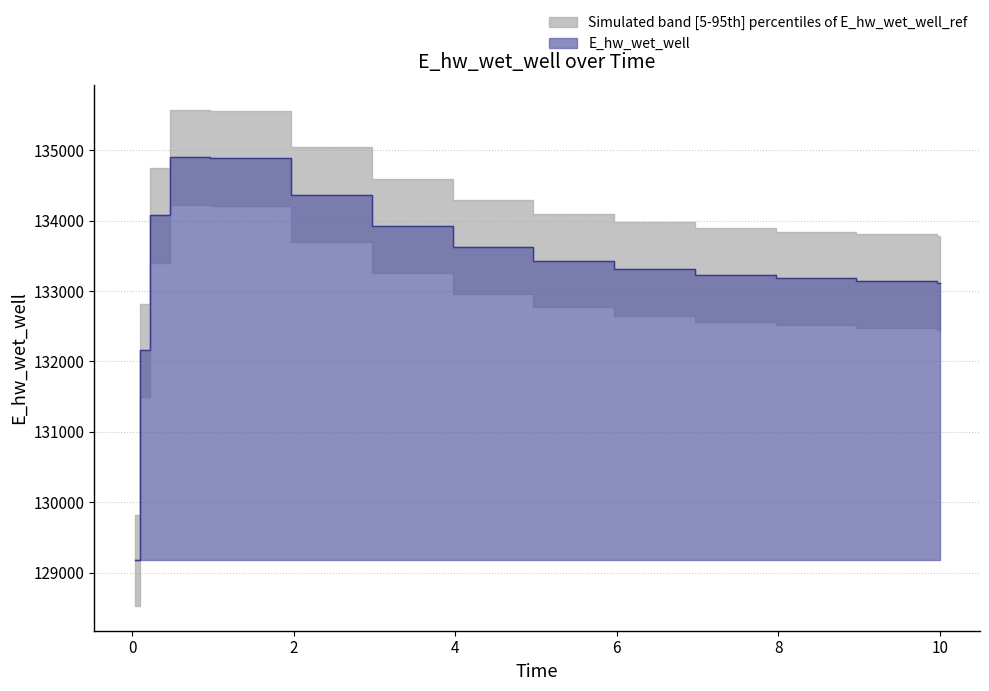

Which has a higher value, 0.46875 or 0.03125?

0.46875